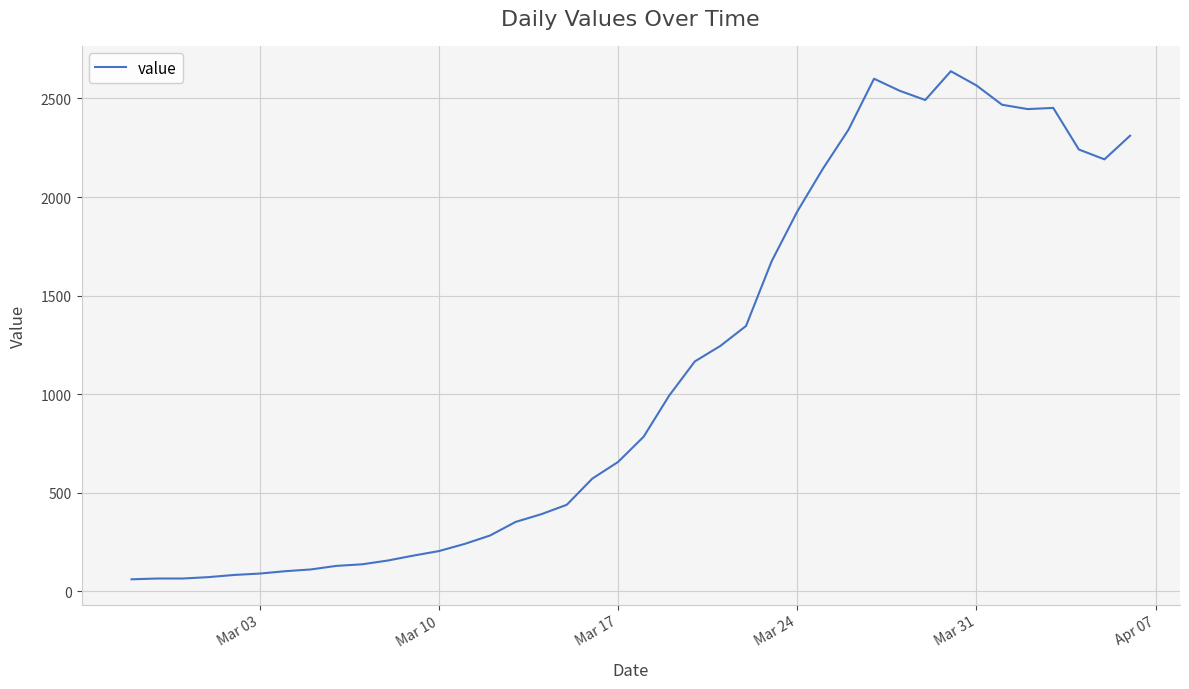

What is the difference between the maximum and minimum values?

2577